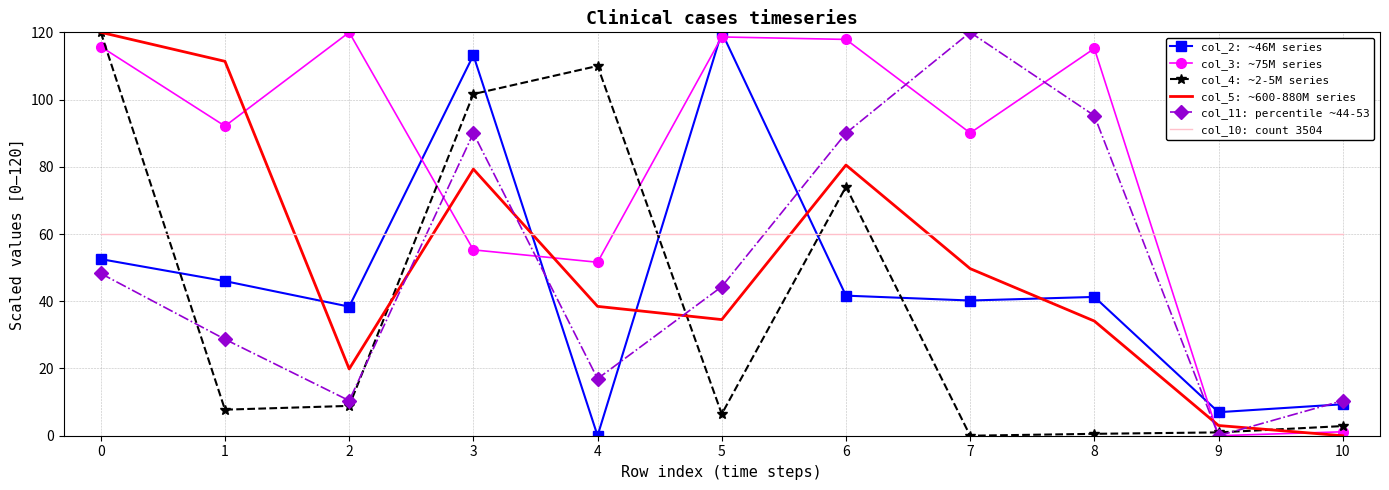

Between 0 and 5, which series saw the biggest shift?

col_4: ~2-5M series